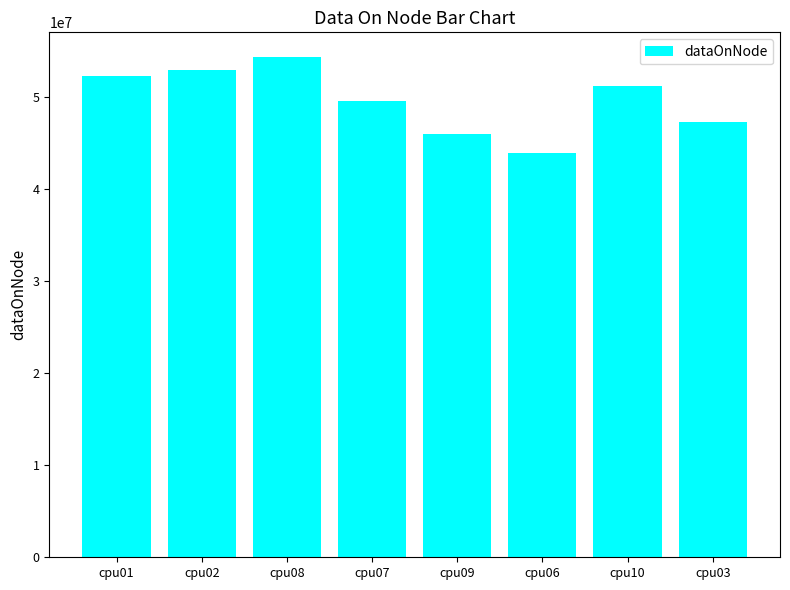

What is the maximum value shown in the chart?

54283712